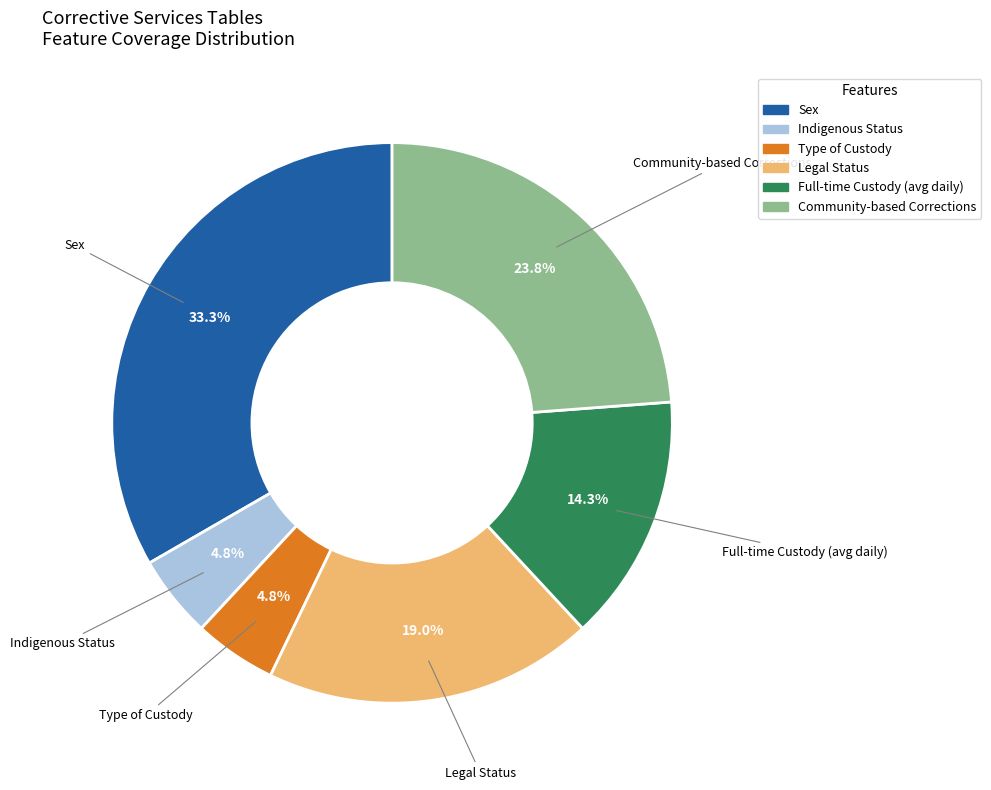

Count the number of slices in the pie.

6